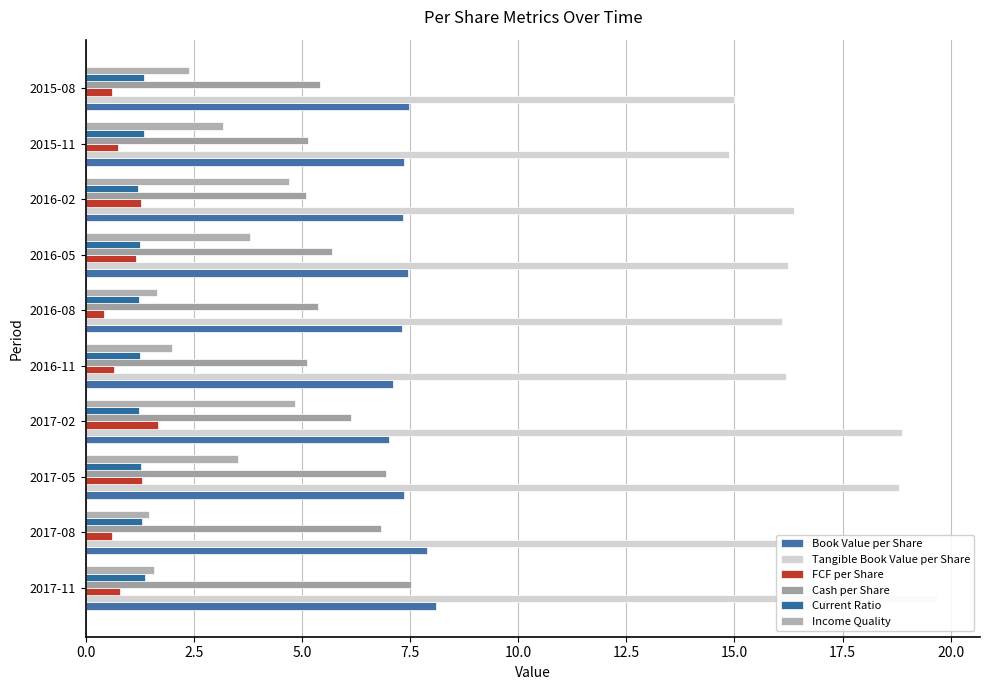

Rank the series at 2017-11 from highest to lowest value.

Tangible Book Value per Share, Book Value per Share, Cash per Share, Income Quality, Current Ratio, FCF per Share